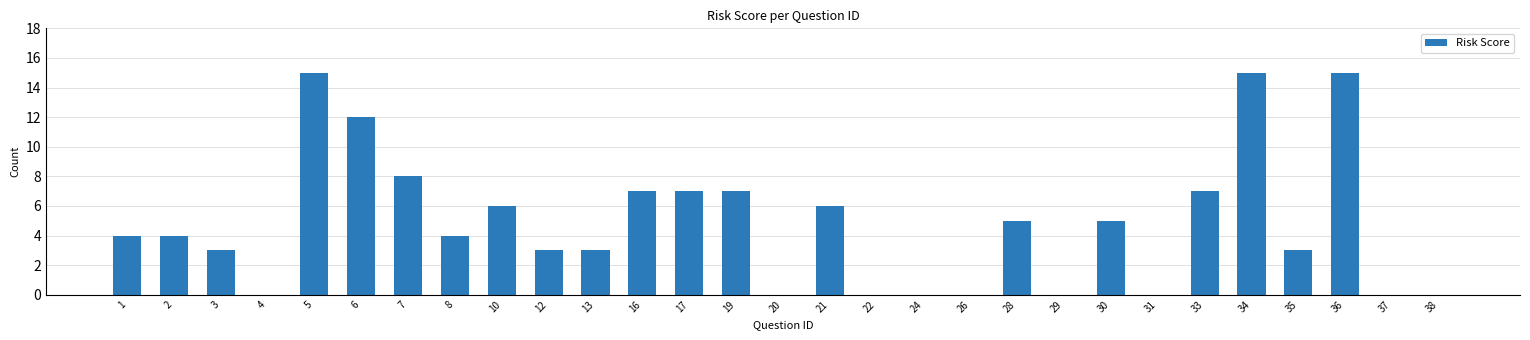

True or false: the data shows 4 at 17.

False